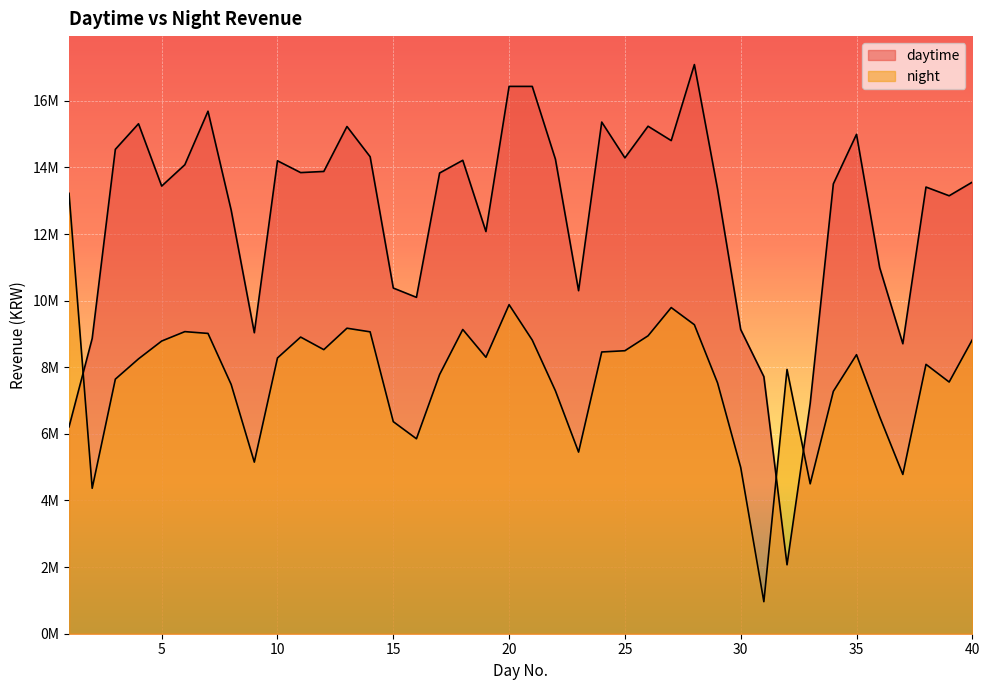

Where is the first local maximum for night?

6